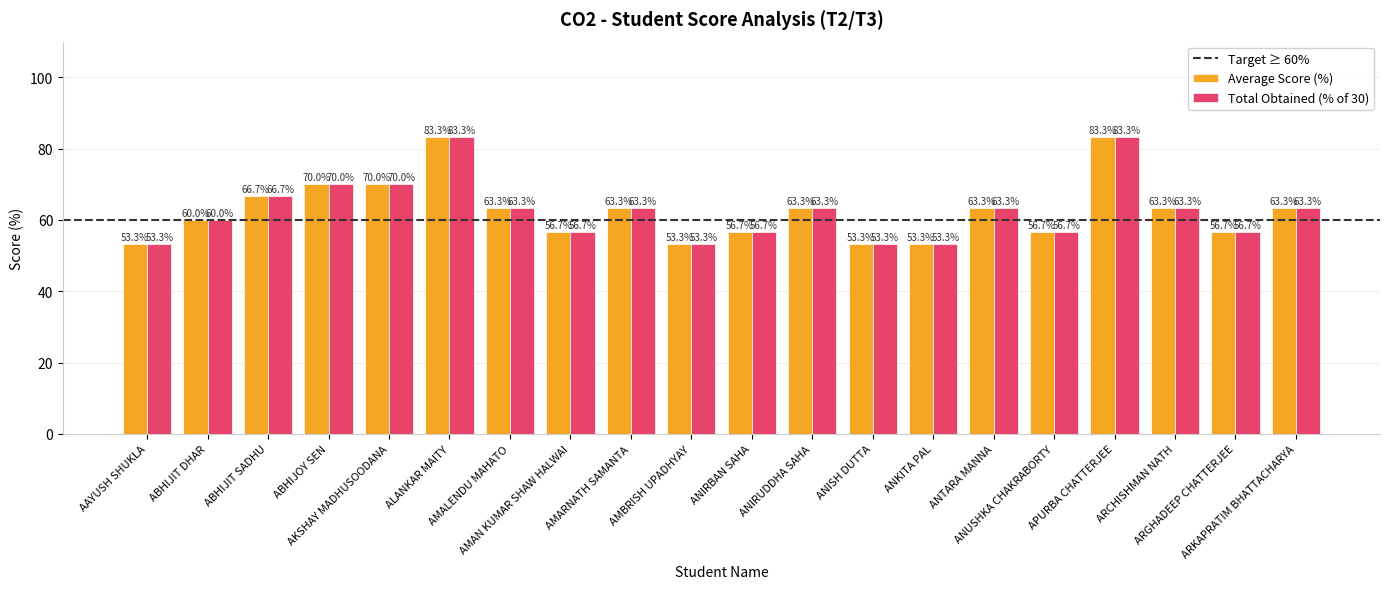

What is the greatest value displayed?

83.3